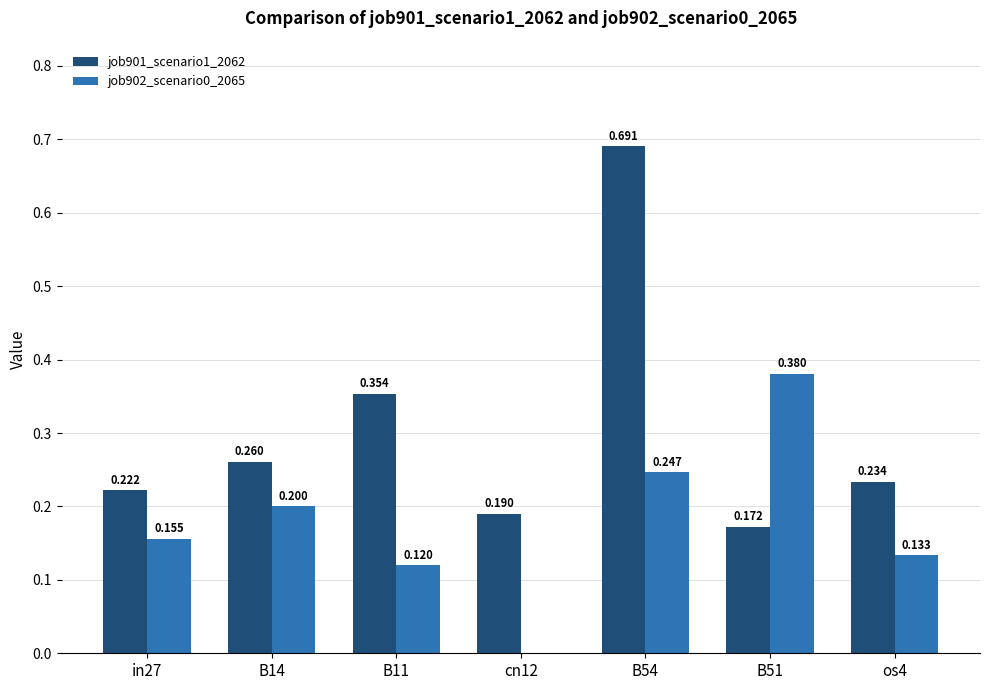

Is the value of job902_scenario0_2065 at cn12 greater than the value of job901_scenario1_2062 at B11?

No